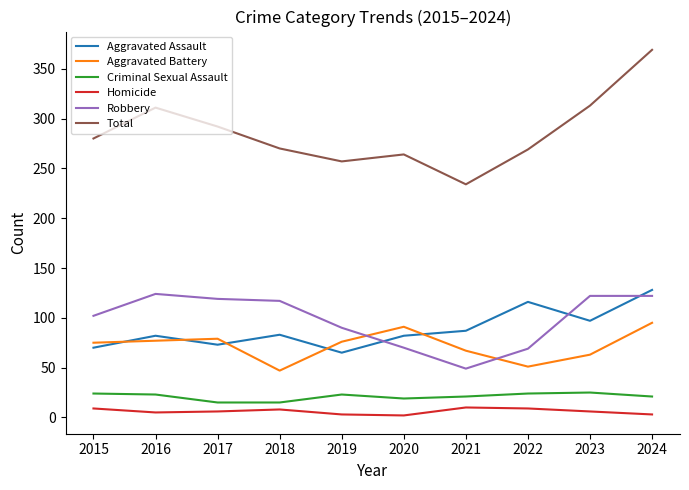

Is this an area chart (filled region under the line)?

No